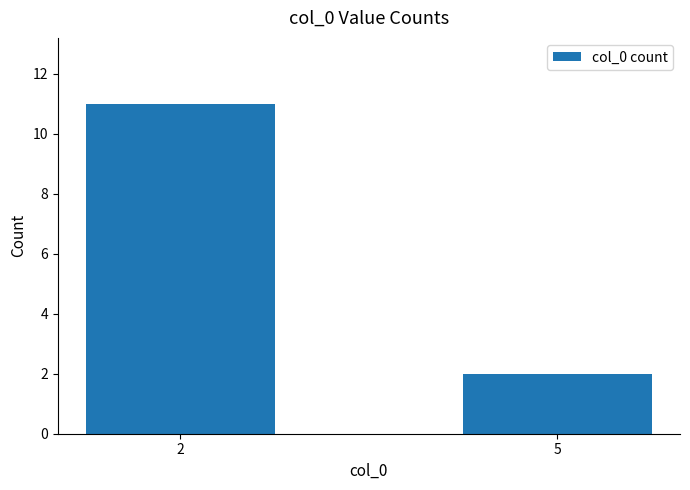

What is the maximum value shown in the chart?

11